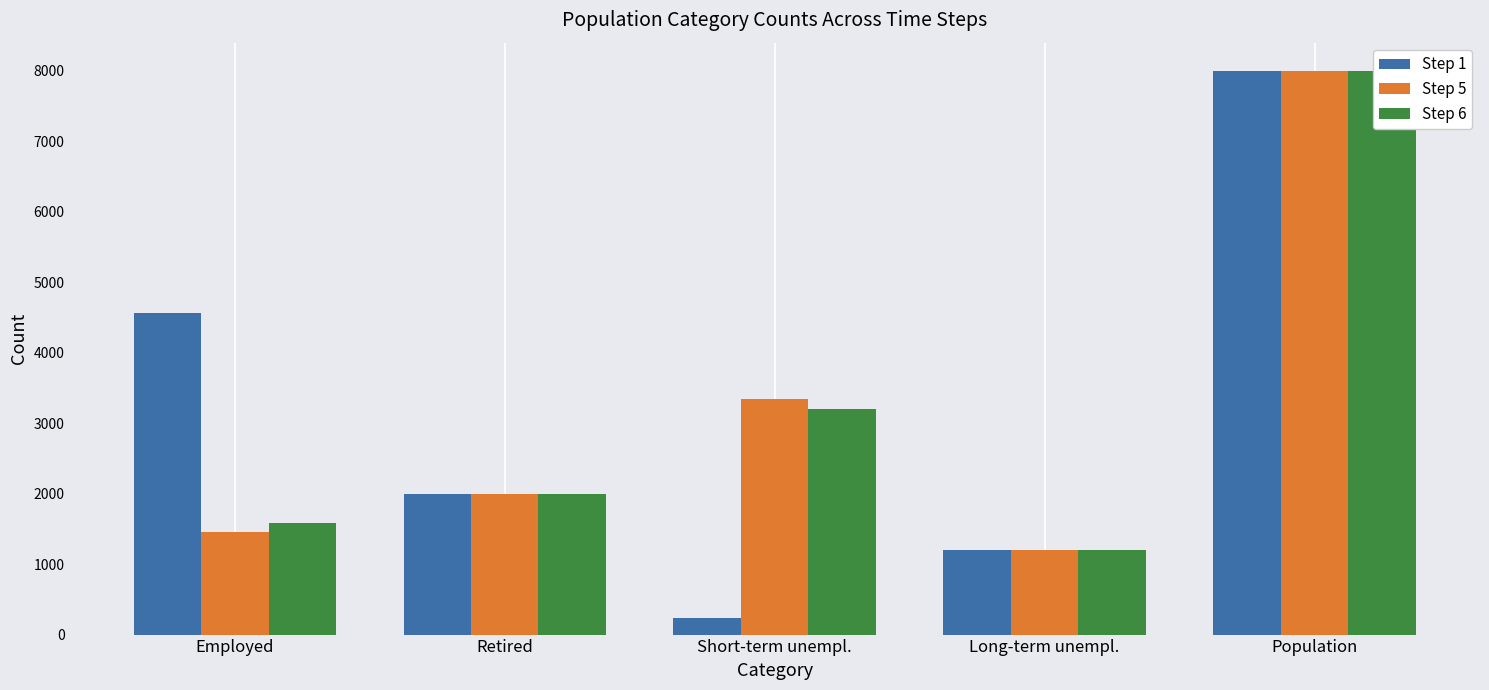

Reading left to right, transcribe all the data shown in this chart.

Step 1: 4560	2000	240	1200	8000
Step 5: 1456	2000	3344	1200	8000
Step 6: 1589	2000	3206	1200	7995